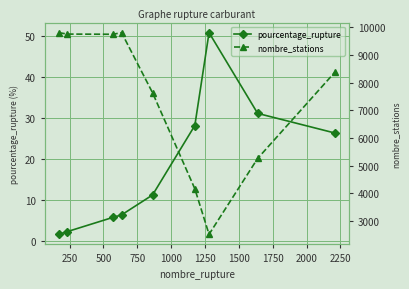

Does the chart display data point markers on the line(s)?

Yes